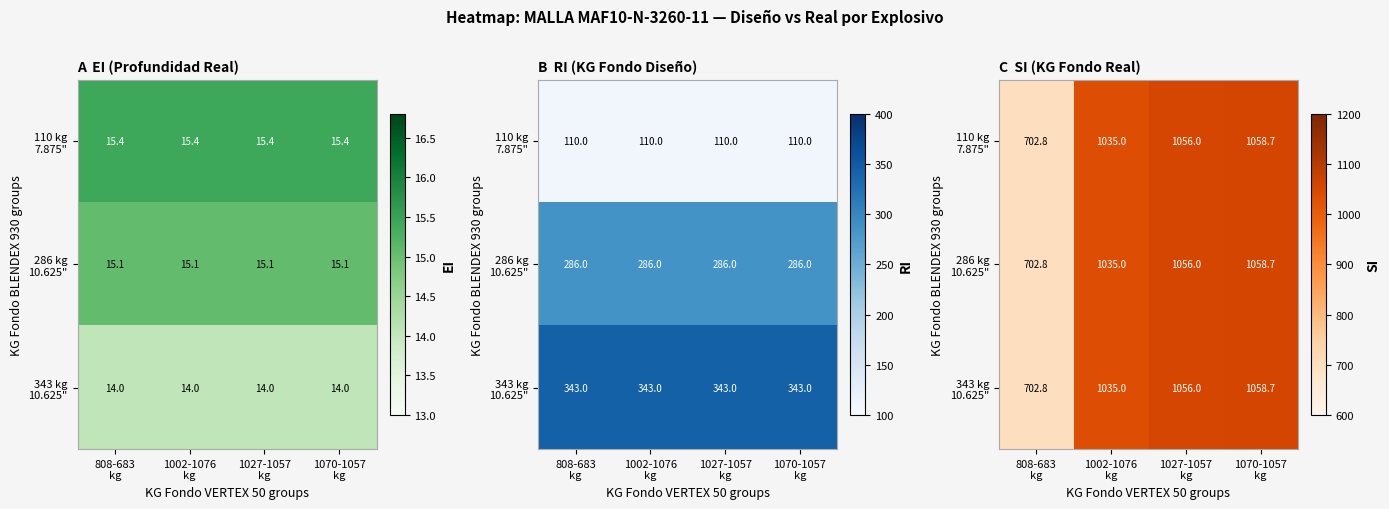

Which label corresponds to the smallest value in the chart?

808-683
kg